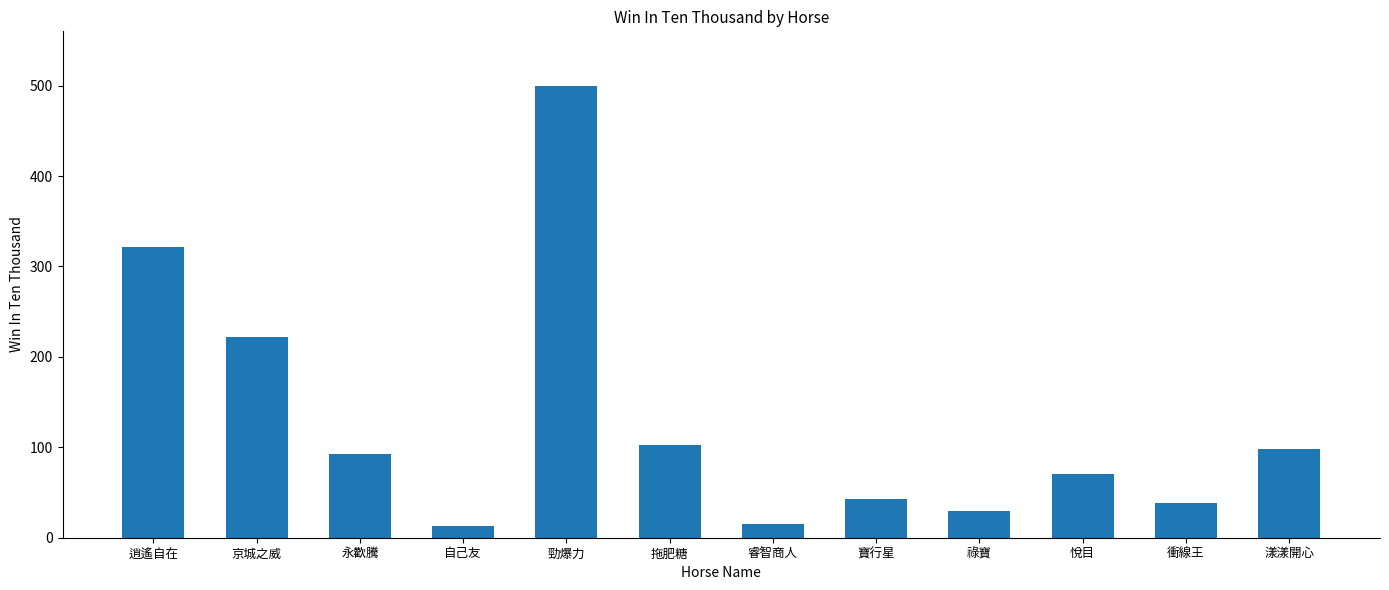

What position from the left is 寶行星?

8